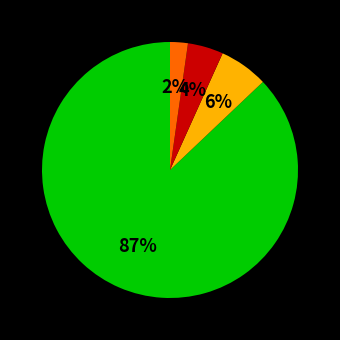

To the nearest percent, what is the average slice percentage?

25%